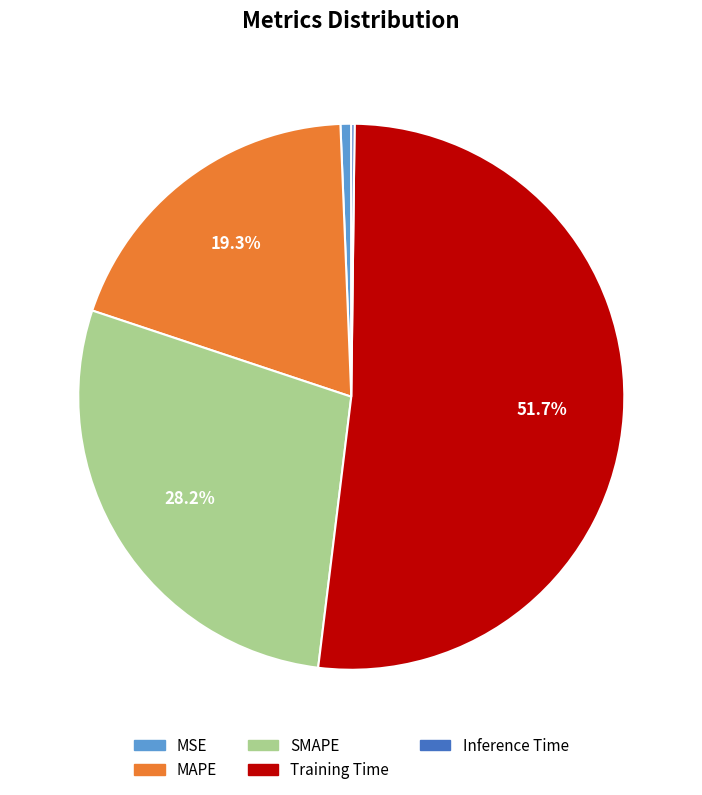

Combined, do Training Time and SMAPE account for over 50%?

Yes